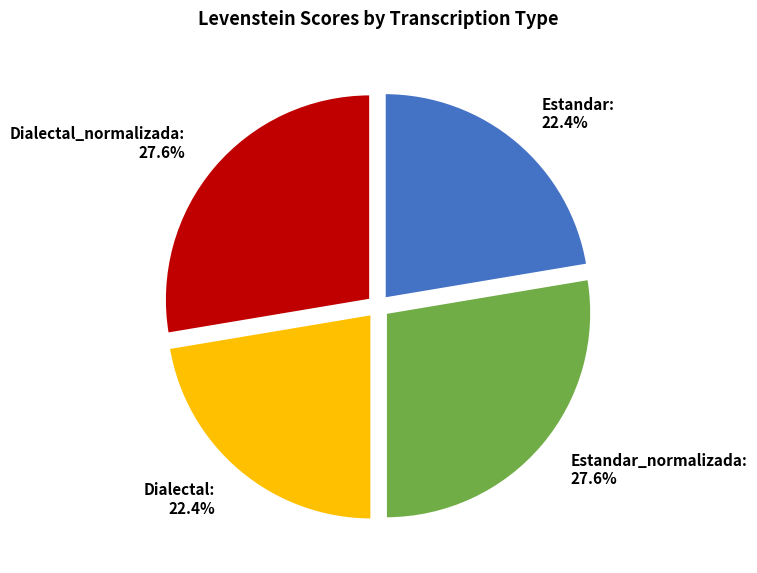

How many slices are in this pie chart?

4